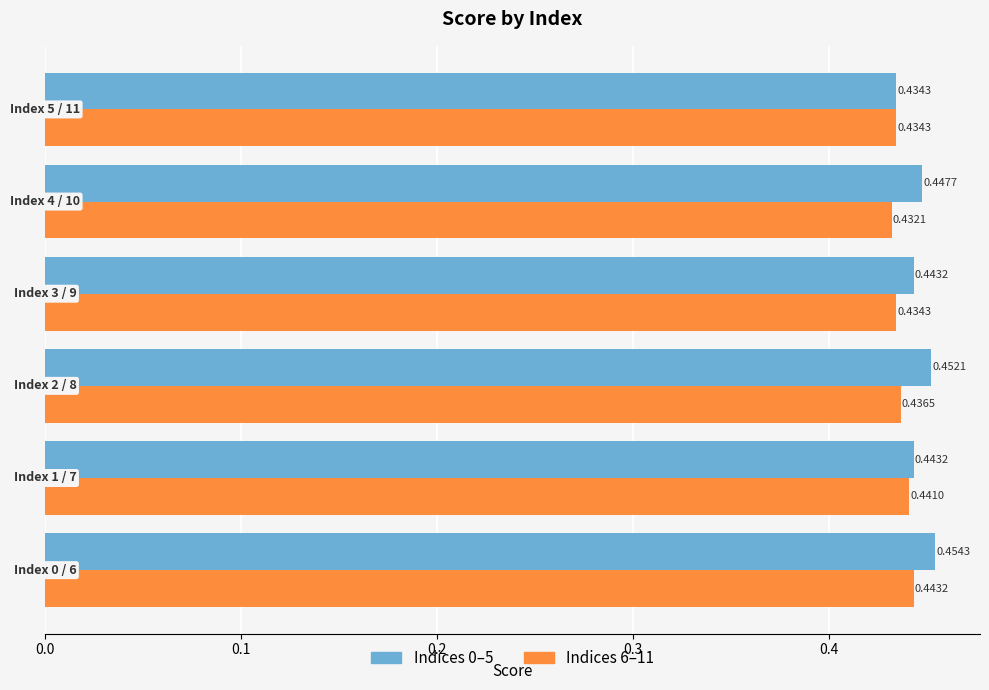

The value of Left Group at 0.5 is 0.8. True or false?

False